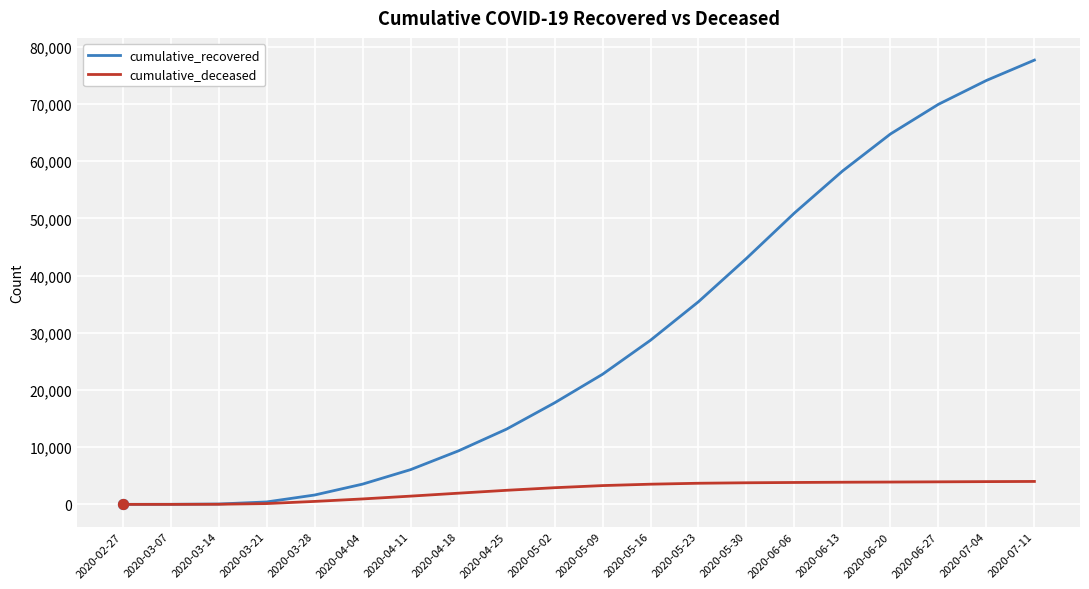

At which category is the sum across all series the highest?

2020-07-11